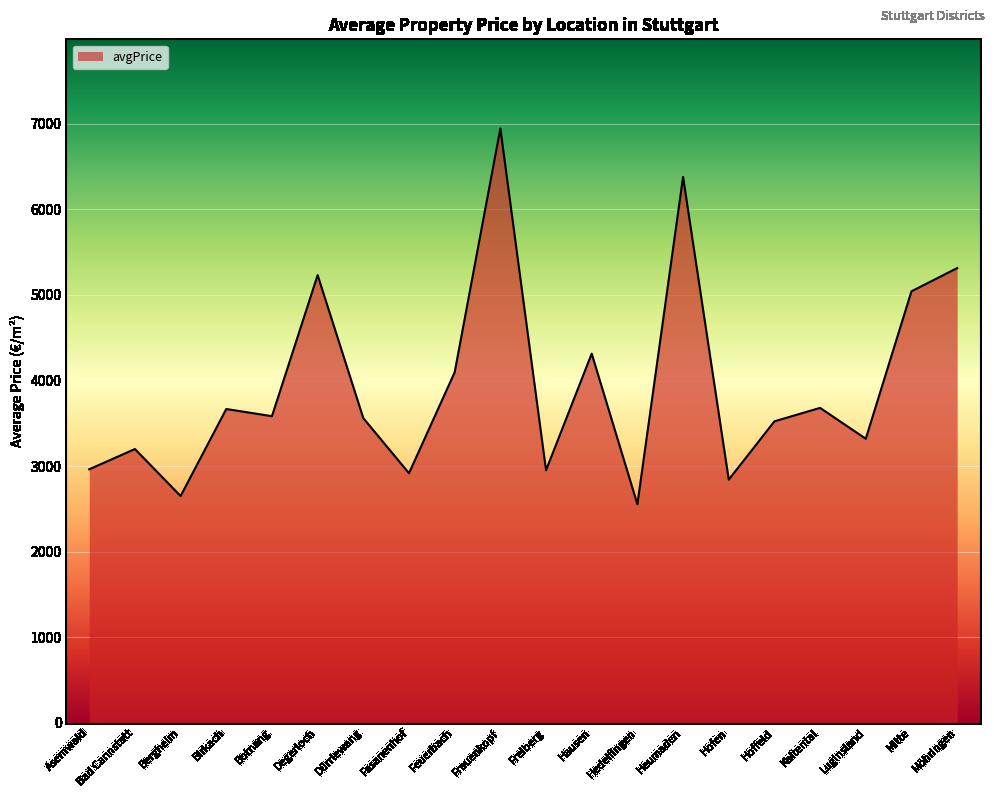

True or false: the data has more than 1 interior local peaks.

True